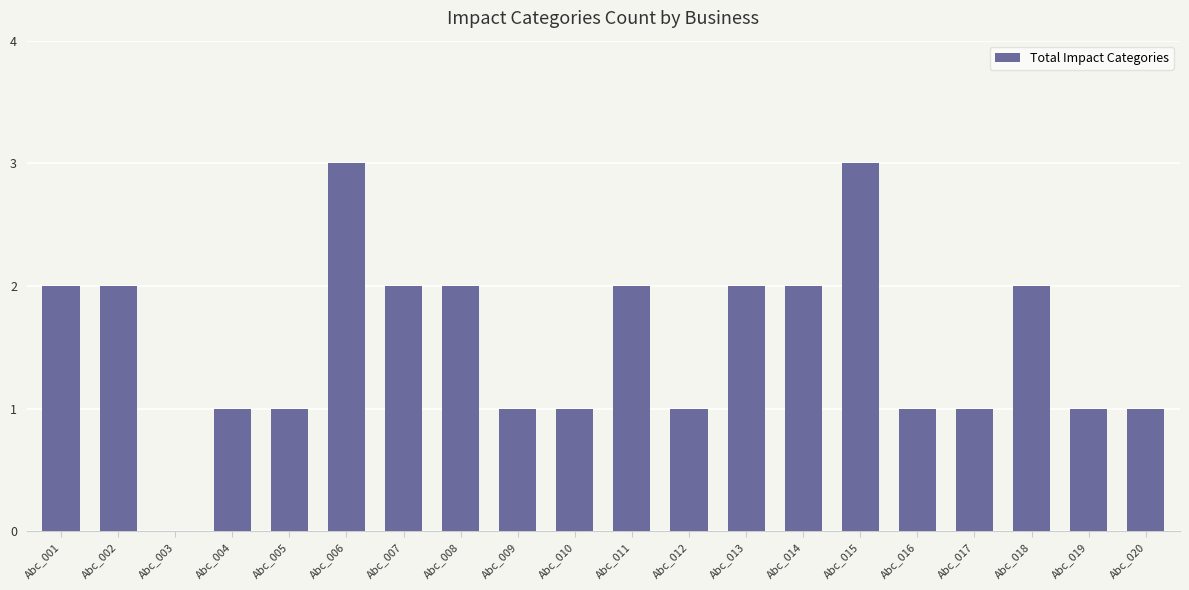

The chart shows a value of 2 at Abc_001. True or false?

True